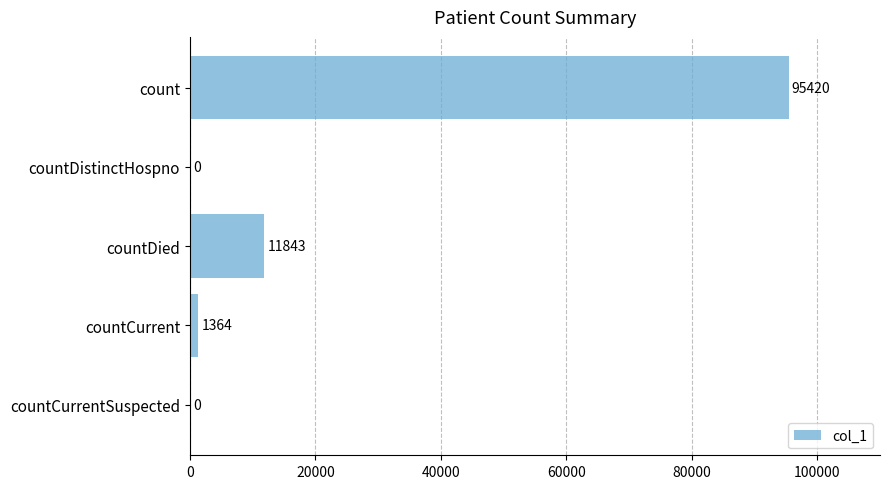

What is the approximate value at count?

95420